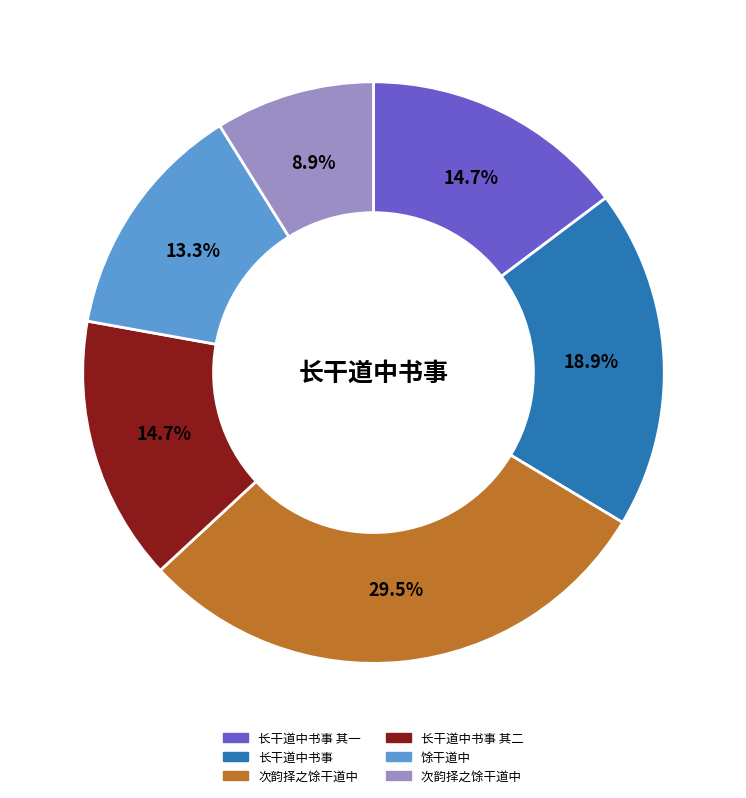

Is there a majority slice in this chart?

No